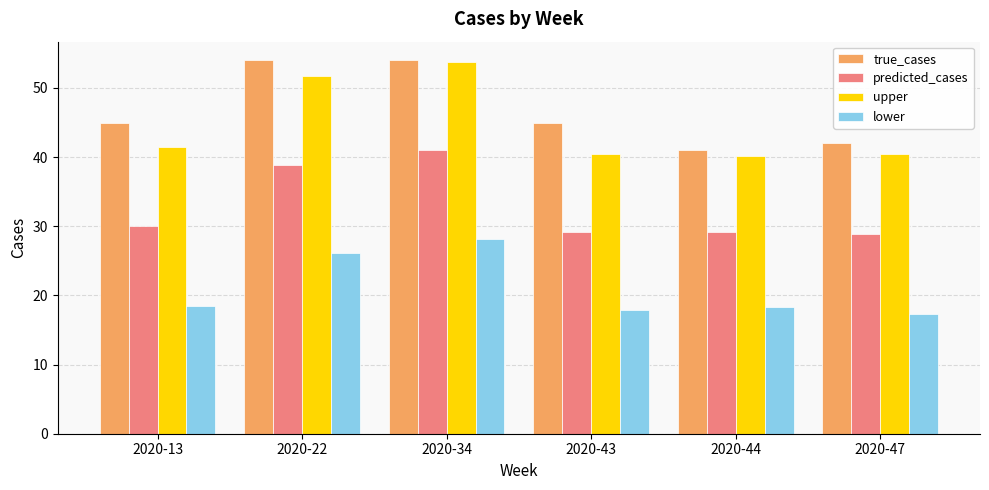

The true_cases series shows 77.9 at 2020-22. True or false?

False